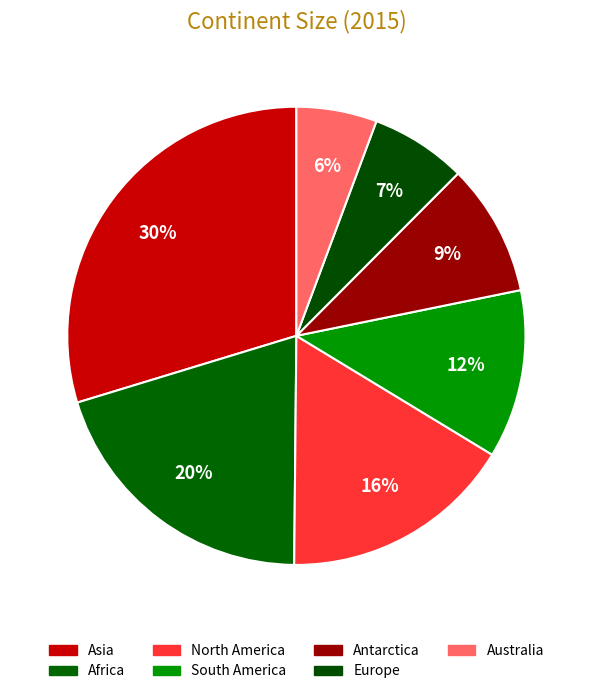

What portion of the pie excludes South America?

88.1%